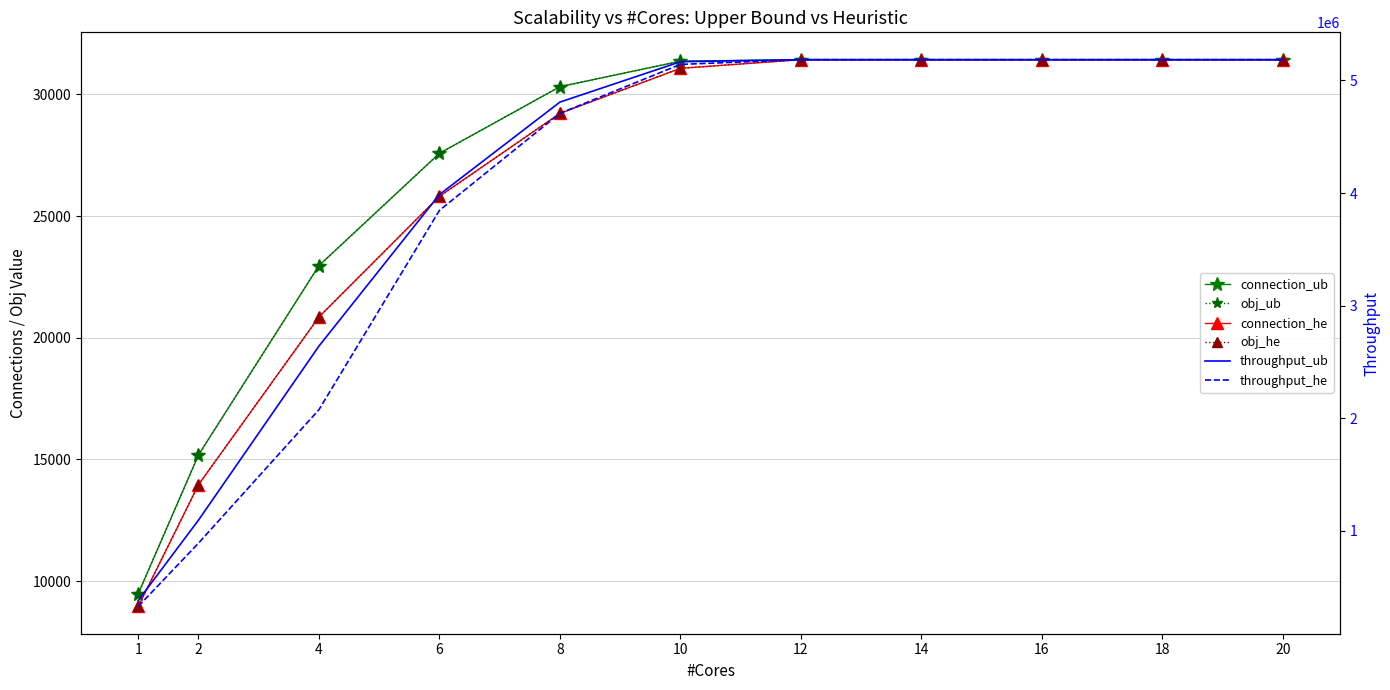

What is the value of the obj_he point at the 3rd from the left?

20854